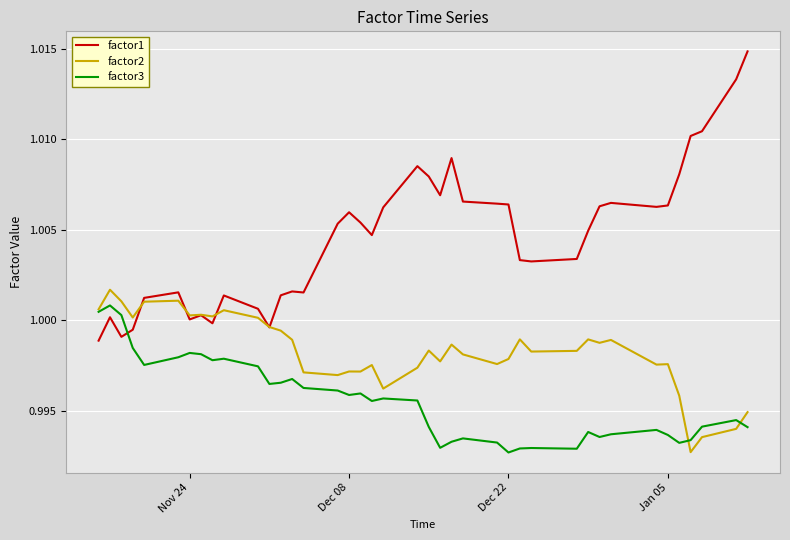

Which series has the largest total across all categories?

factor1